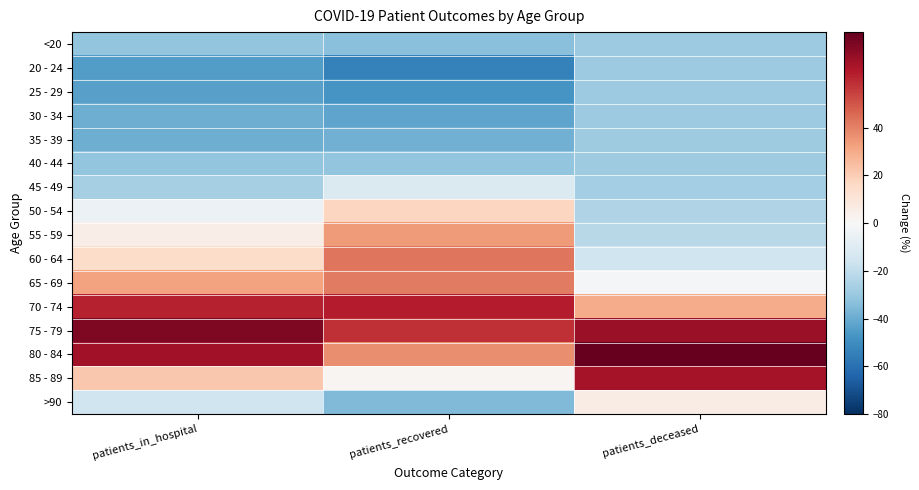

Reading left to right, what are all the values shown in this chart?

<20: patients_in_hospital=-31.8	patients_recovered=-33.7	patients_deceased=-28.8
20 - 24: patients_in_hospital=-44.5	patients_recovered=-54.1	patients_deceased=-29.1
25 - 29: patients_in_hospital=-43.7	patients_recovered=-47.1	patients_deceased=-28.9
30 - 34: patients_in_hospital=-38.9	patients_recovered=-42.3	patients_deceased=-28.8
35 - 39: patients_in_hospital=-39.3	patients_recovered=-38.3	patients_deceased=-28.1
40 - 44: patients_in_hospital=-31.8	patients_recovered=-31.8	patients_deceased=-28.6
45 - 49: patients_in_hospital=-26.7	patients_recovered=-11.6	patients_deceased=-27.2
50 - 54: patients_in_hospital=-4.6	patients_recovered=17.0	patients_deceased=-24.3
55 - 59: patients_in_hospital=5.2	patients_recovered=34.1	patients_deceased=-22.1
60 - 64: patients_in_hospital=14.7	patients_recovered=42.6	patients_deceased=-15.7
65 - 69: patients_in_hospital=32.4	patients_recovered=41.3	patients_deceased=-1.6
70 - 74: patients_in_hospital=61.6	patients_recovered=62.6	patients_deceased=29.5
75 - 79: patients_in_hospital=74.6	patients_recovered=58.2	patients_deceased=69.2
80 - 84: patients_in_hospital=67.1	patients_recovered=37.1	patients_deceased=92.1
85 - 89: patients_in_hospital=21.8	patients_recovered=1.3	patients_deceased=66.5
>90: patients_in_hospital=-16.1	patients_recovered=-35.4	patients_deceased=5.9